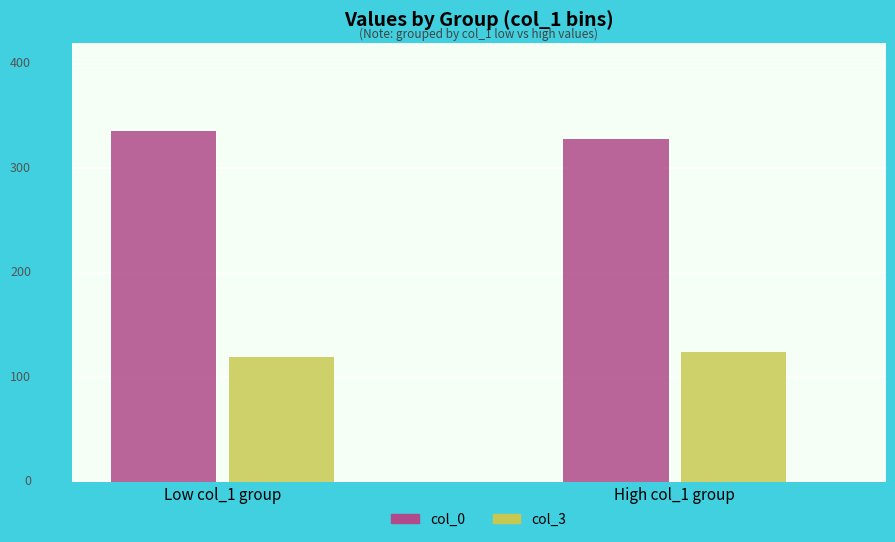

Read the col_3 value at High col_1 group.

124.2